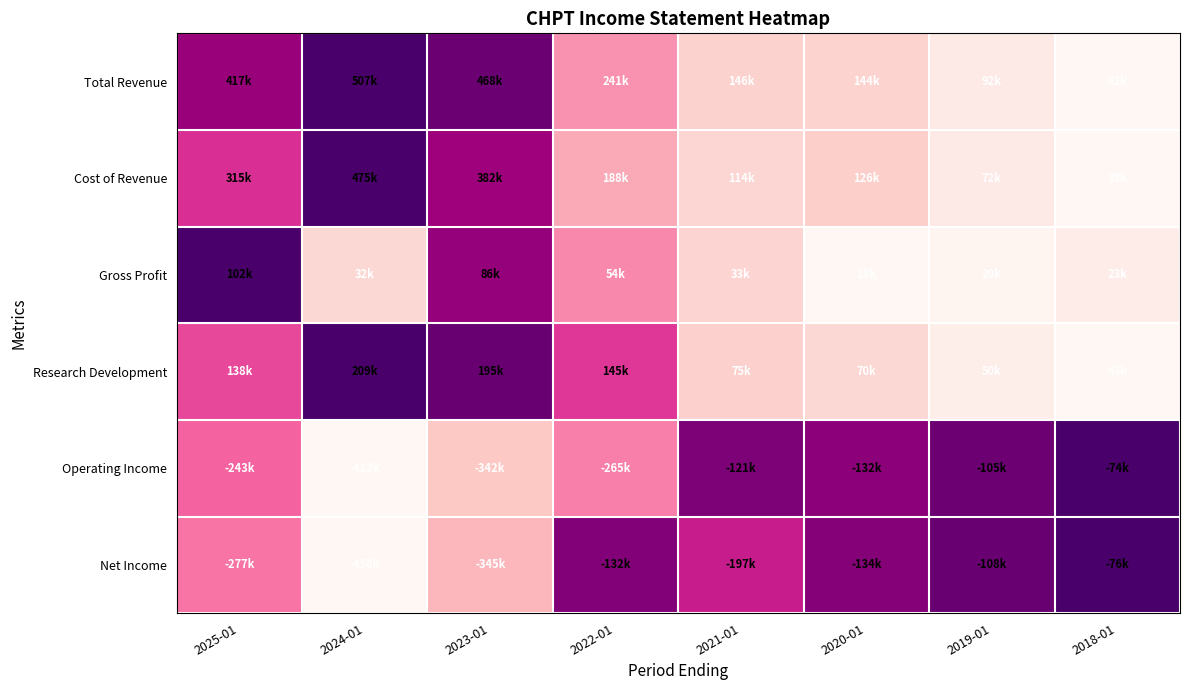

What is the total value across all series at 2020-01?

2.2